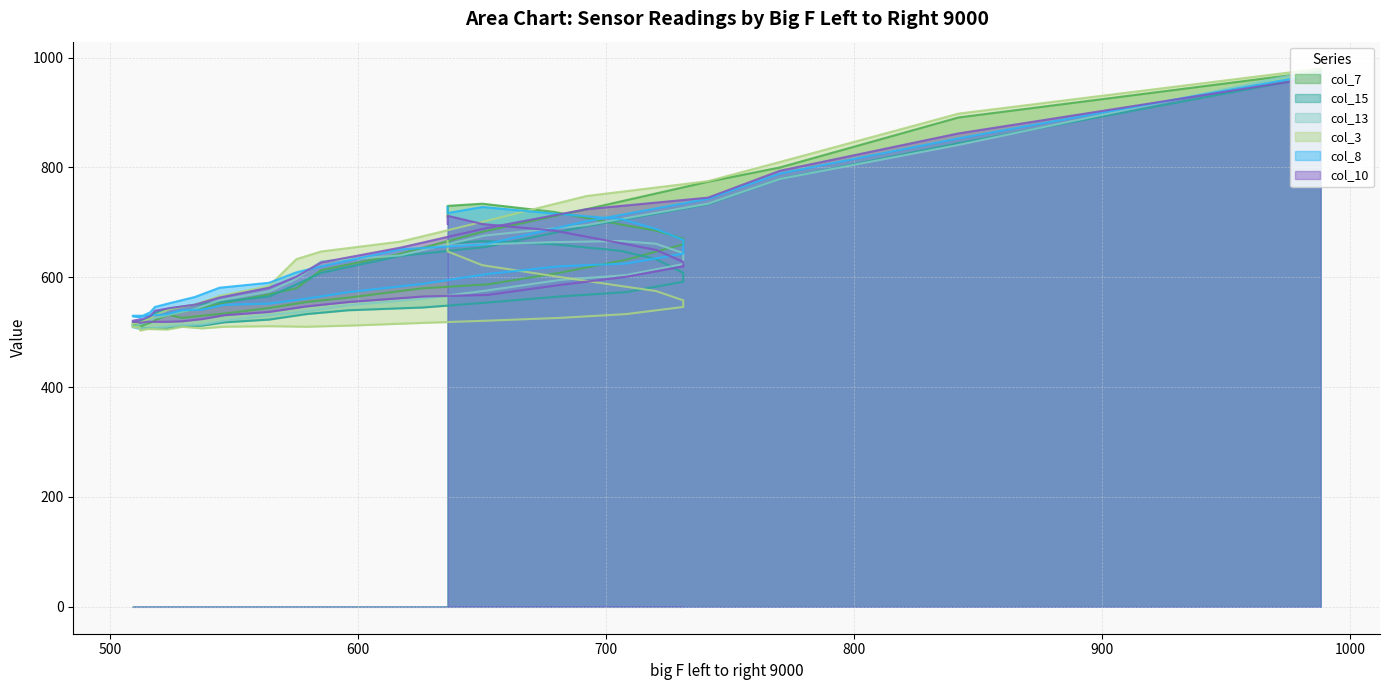

Count the number of data series in this chart.

6